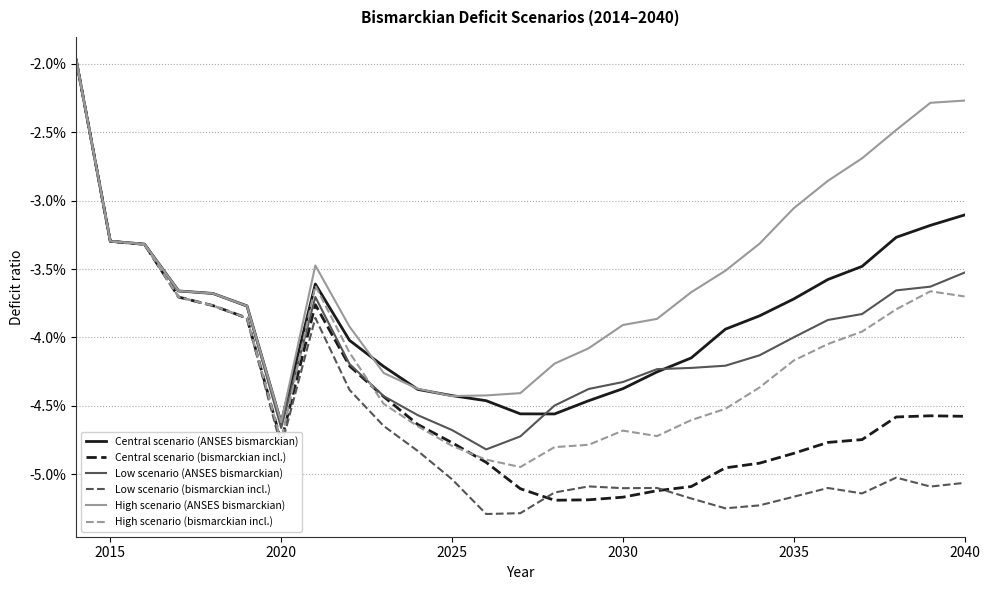

True or false: Low scenario (bismarckian incl.) and High scenario (bismarckian incl.) intersect in this chart.

False